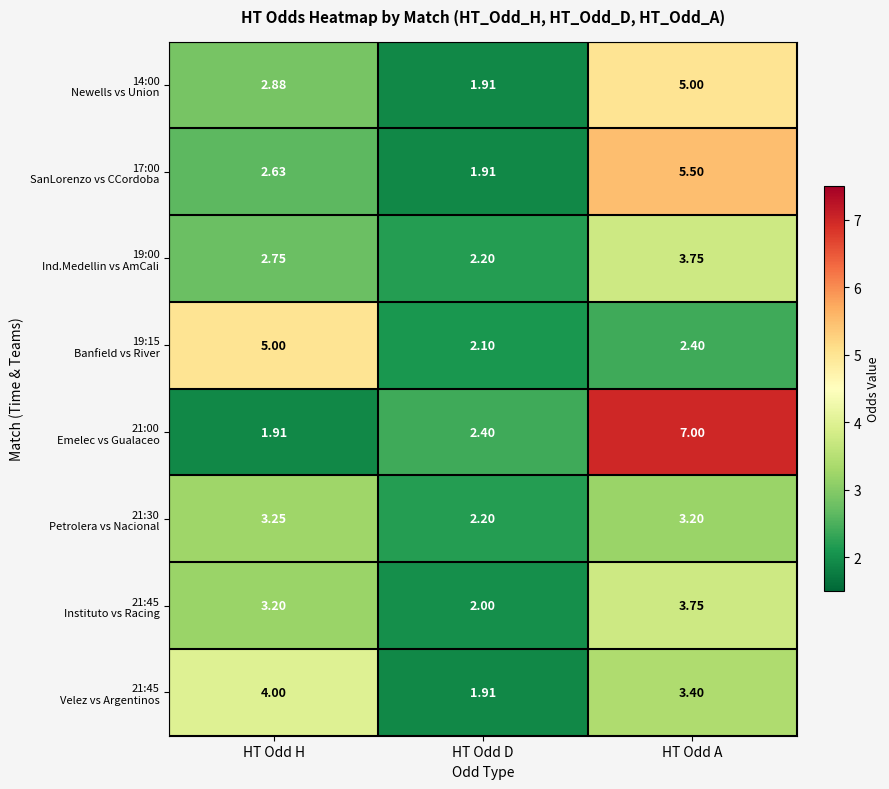

Which label corresponds to the largest value in the chart?

HT Odd A